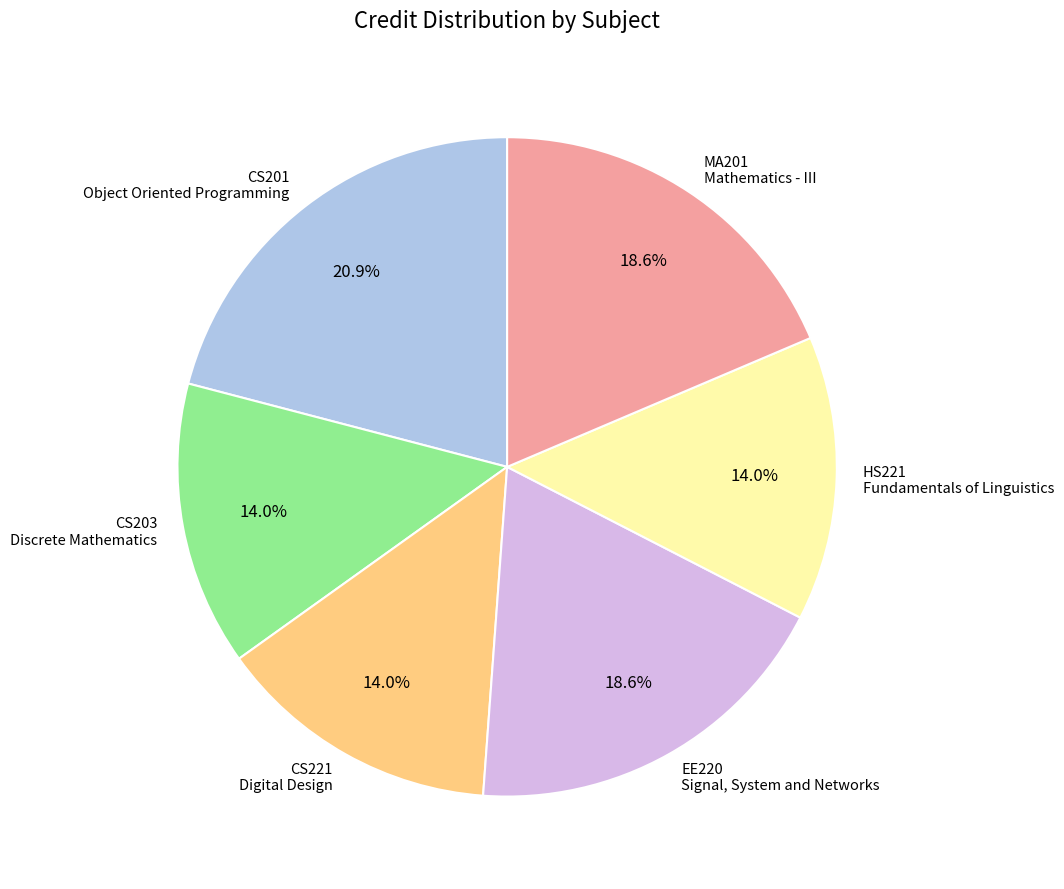

What portion of the pie excludes EE220 Signal, System and Networks?

81.4%